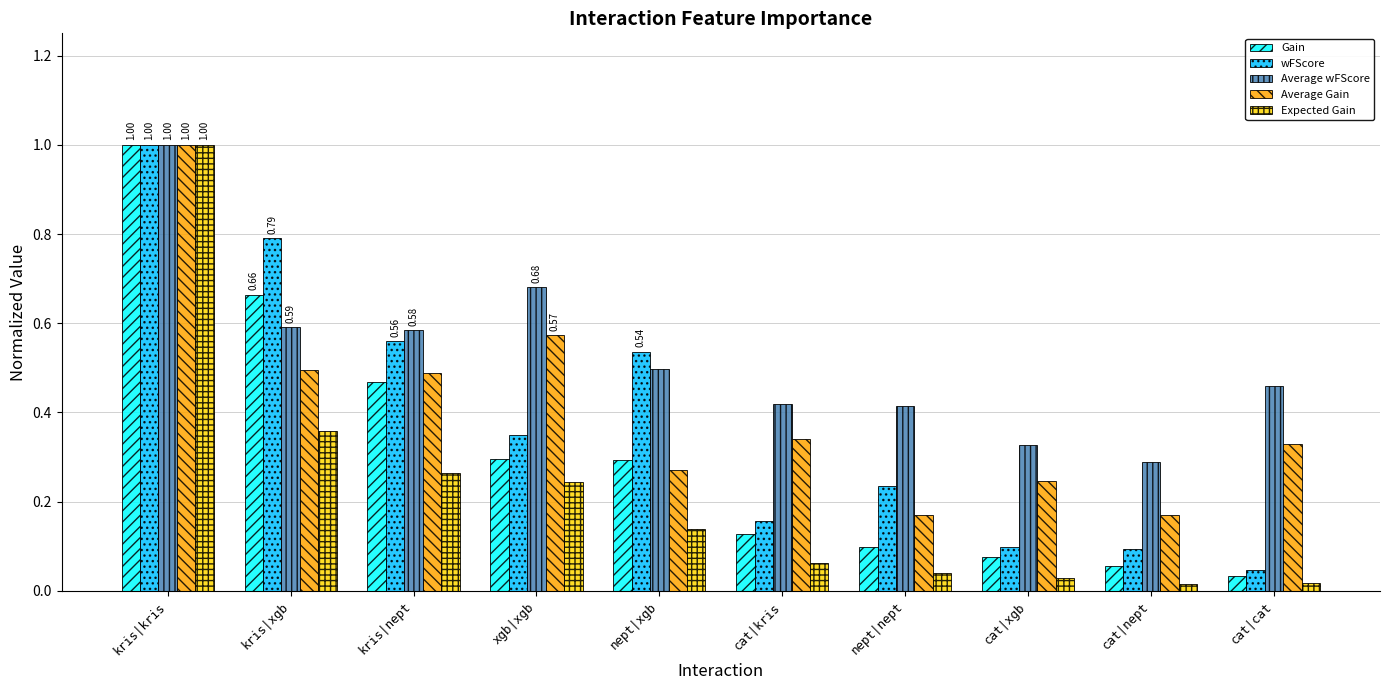

What position from the right is kris|xgb?

9